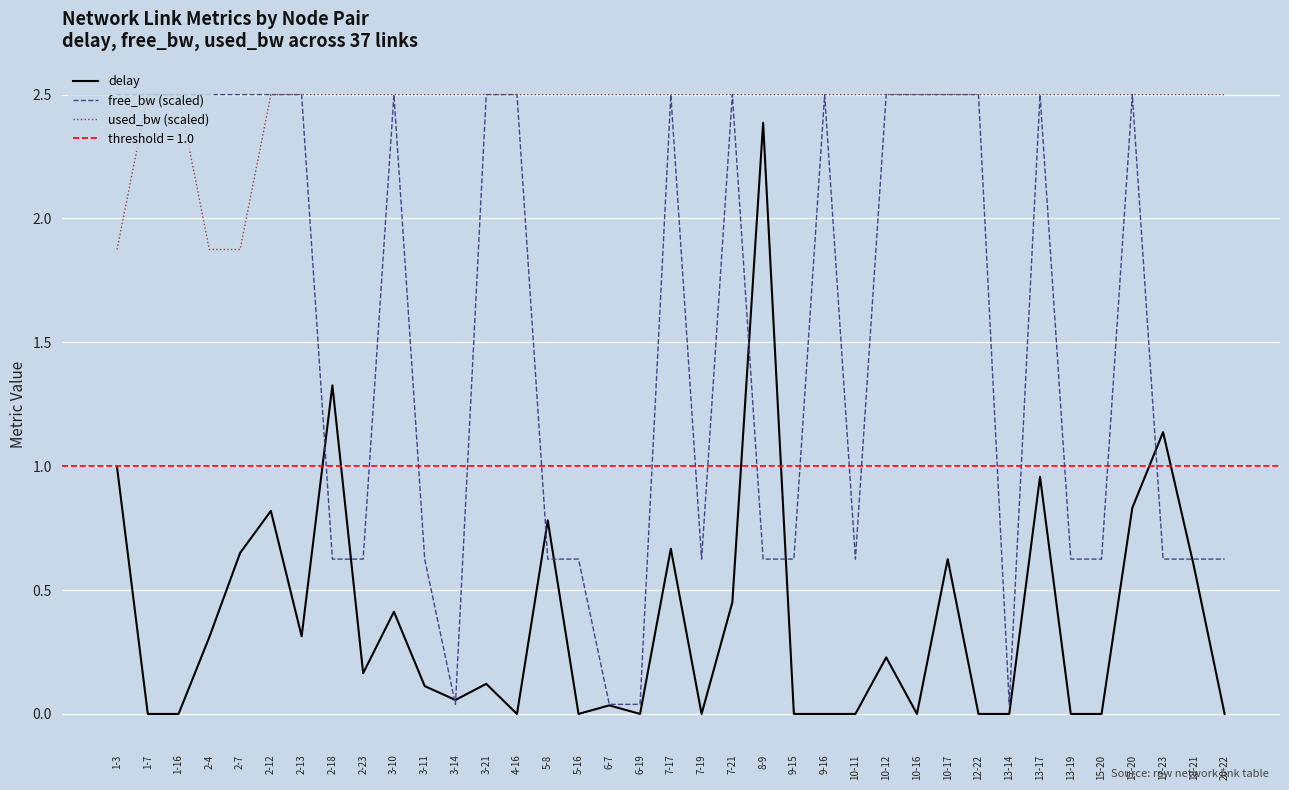

What is the value of the free_bw (scaled) point at the 4th from the left?

2.5